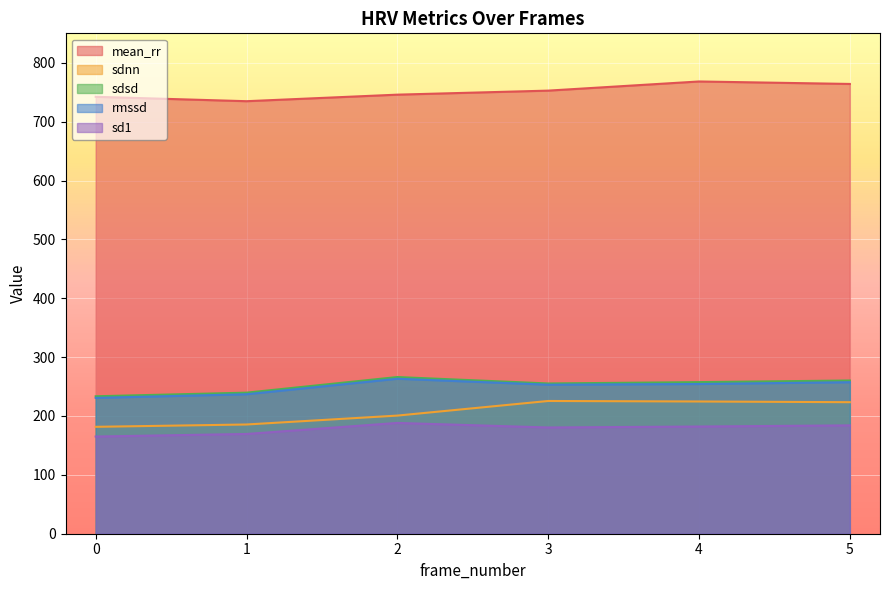

What is the value of the sdsd point at the 4th from the left?

255.2